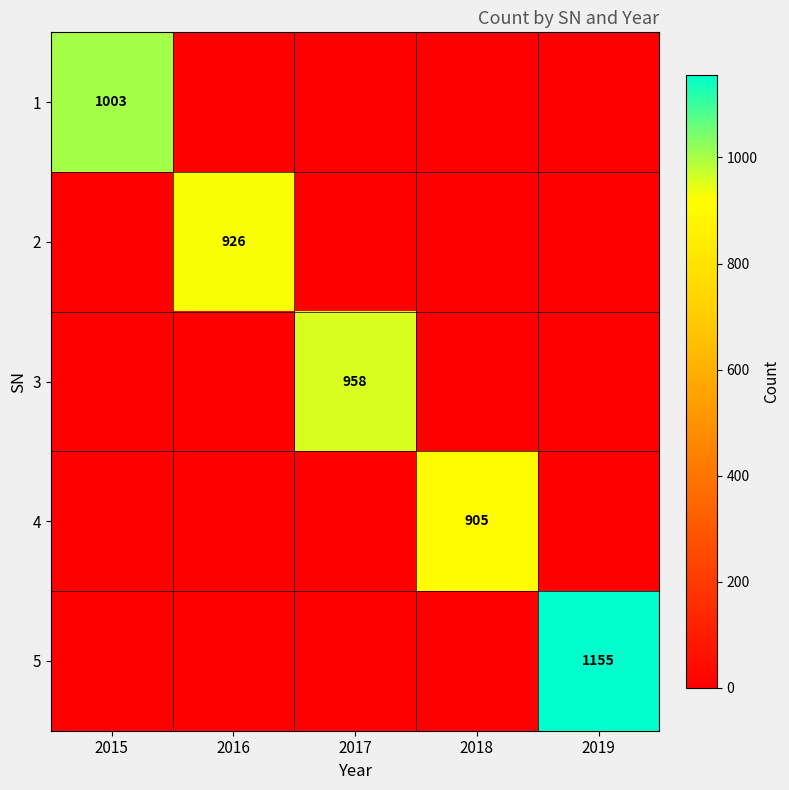

Which label corresponds to the largest value in the chart?

2019